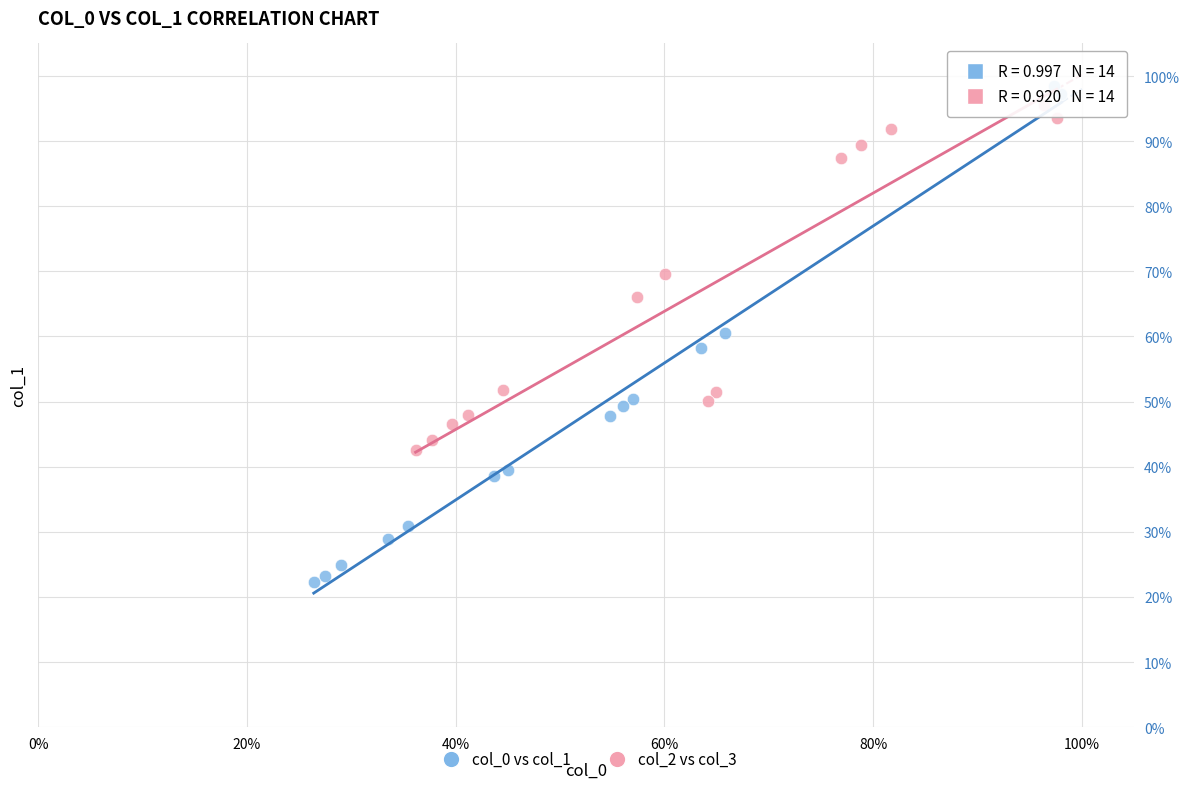

Which series has the widest spread of Y values?

col_0 vs col_1